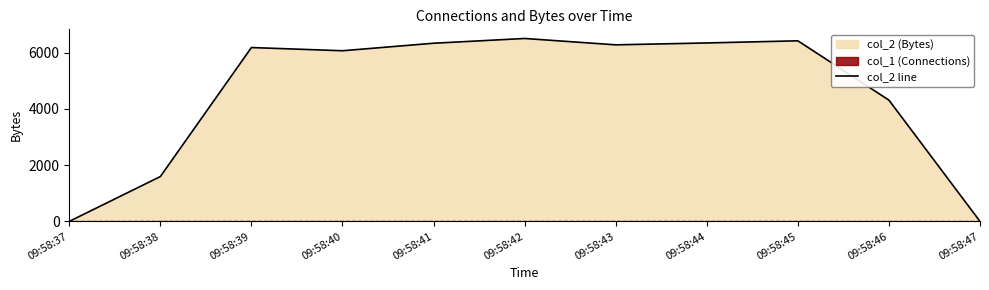

True or false: the data shows 8230 at 09:58:40.

False